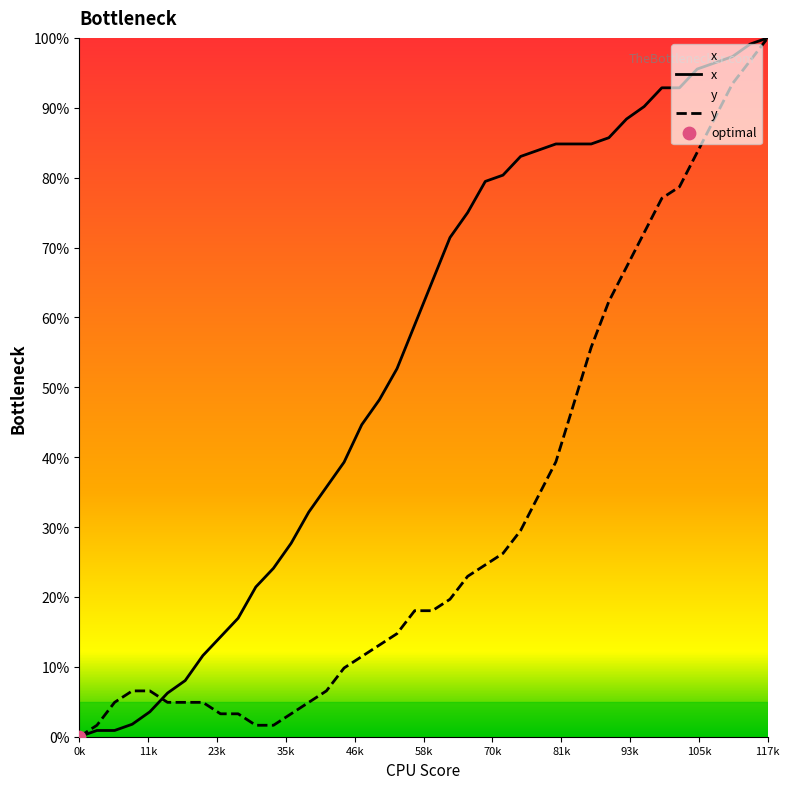

What is the total value across all series at 27?

124.2